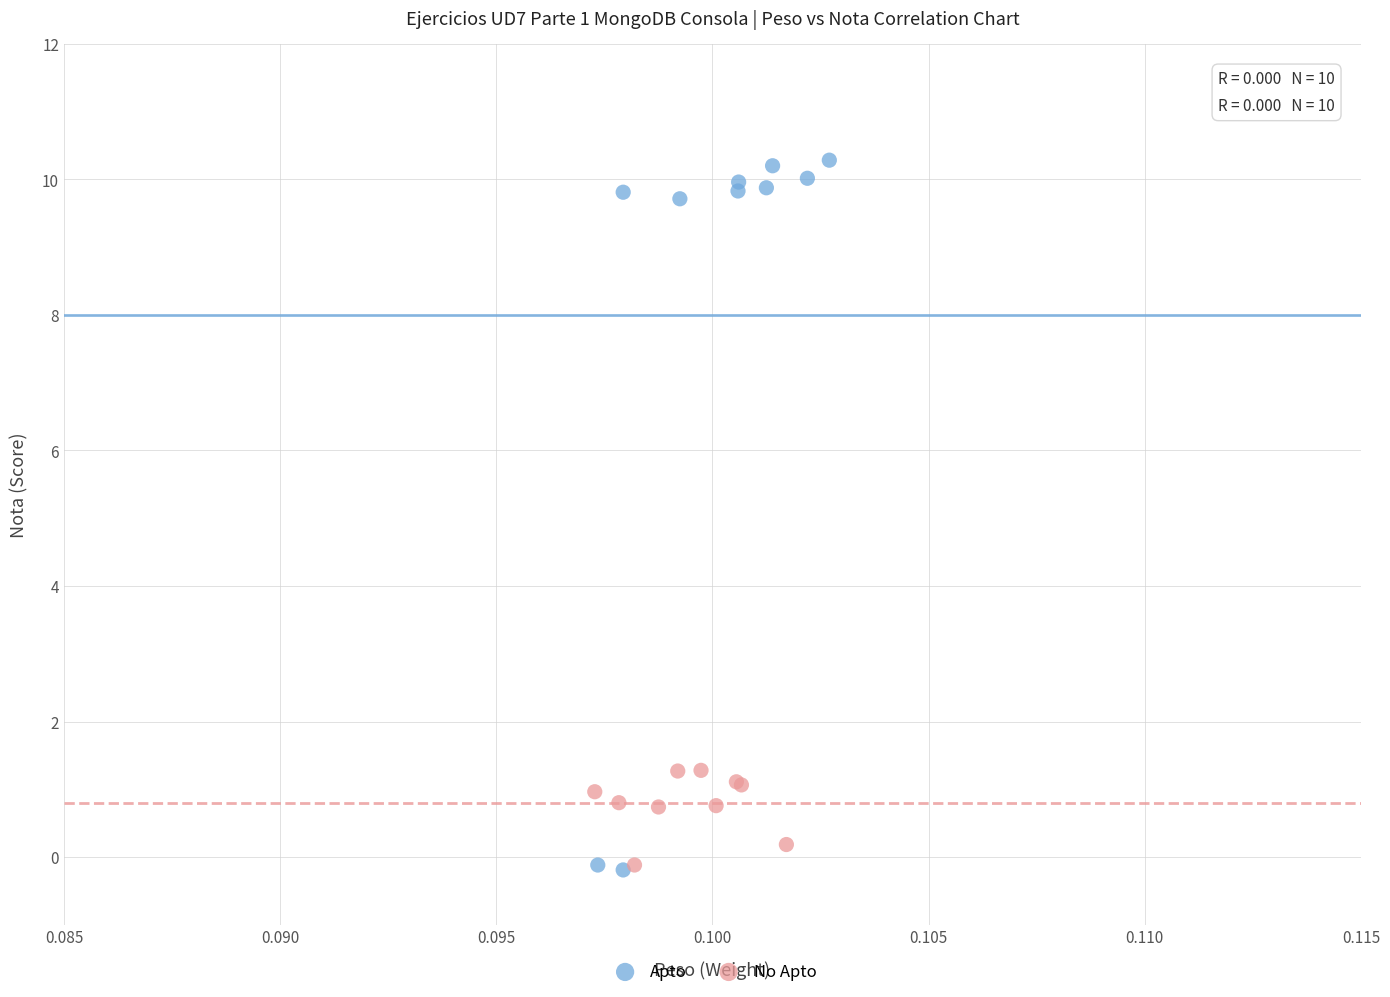

Which series contains the highest Y value?

Apto